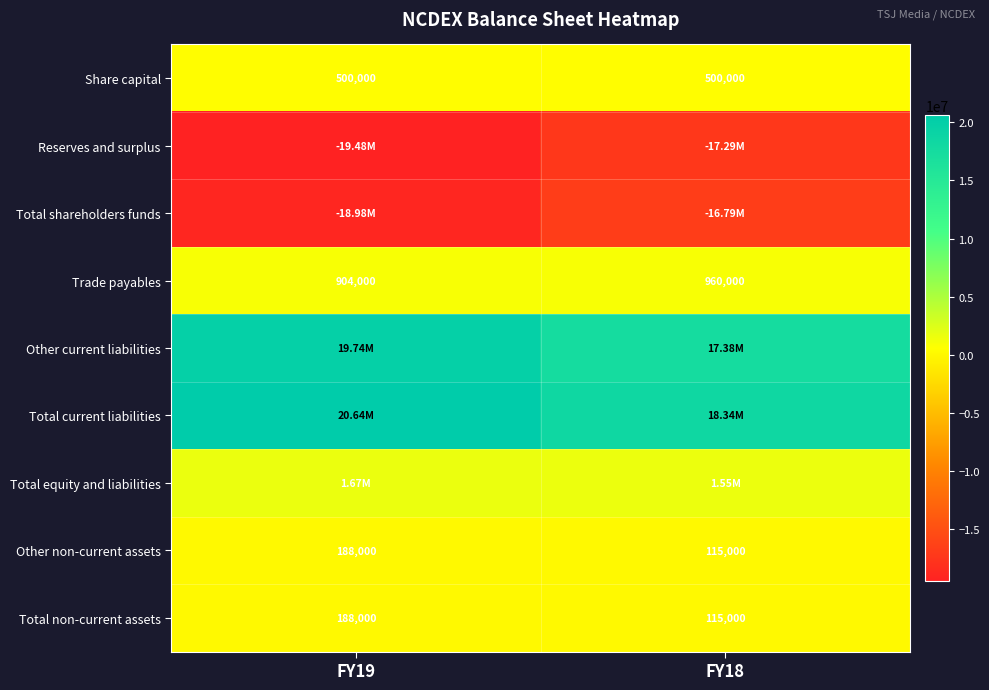

What is the sum of all Share capital values?

1000000